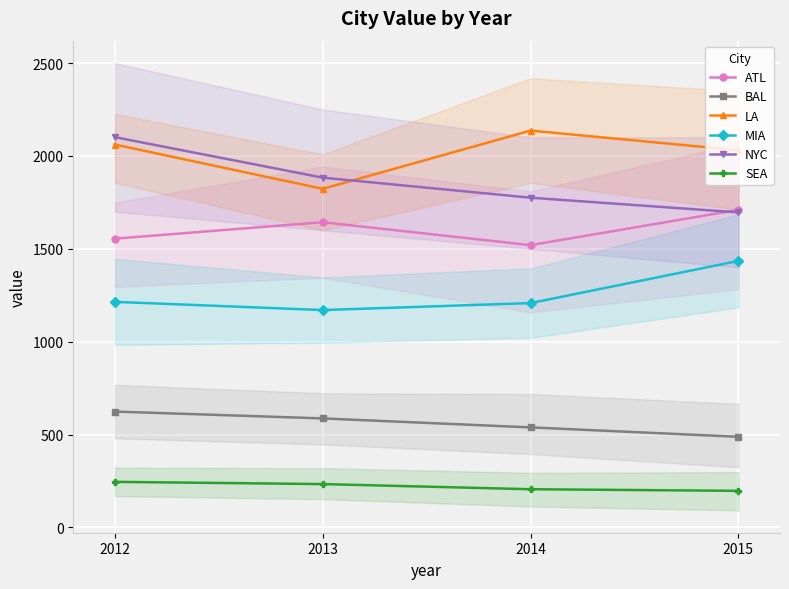

Which series has the widest spread of values?

NYC